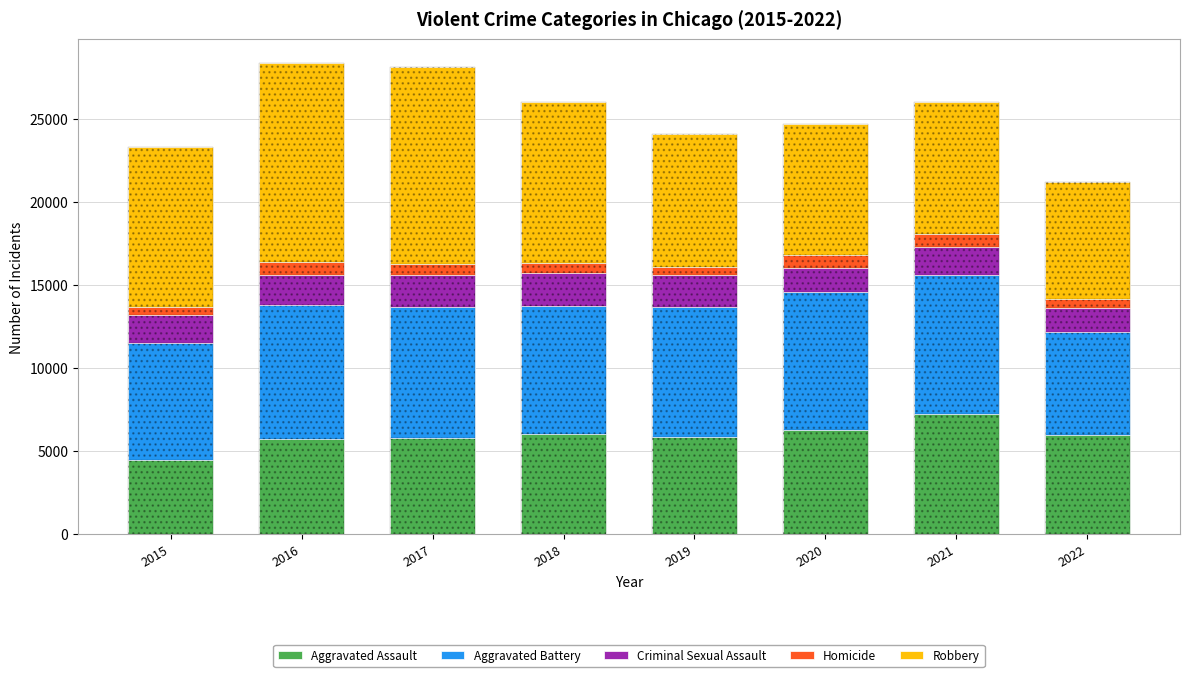

What is the difference between the maximum and second lowest values in the Criminal Sexual Assault series?

525